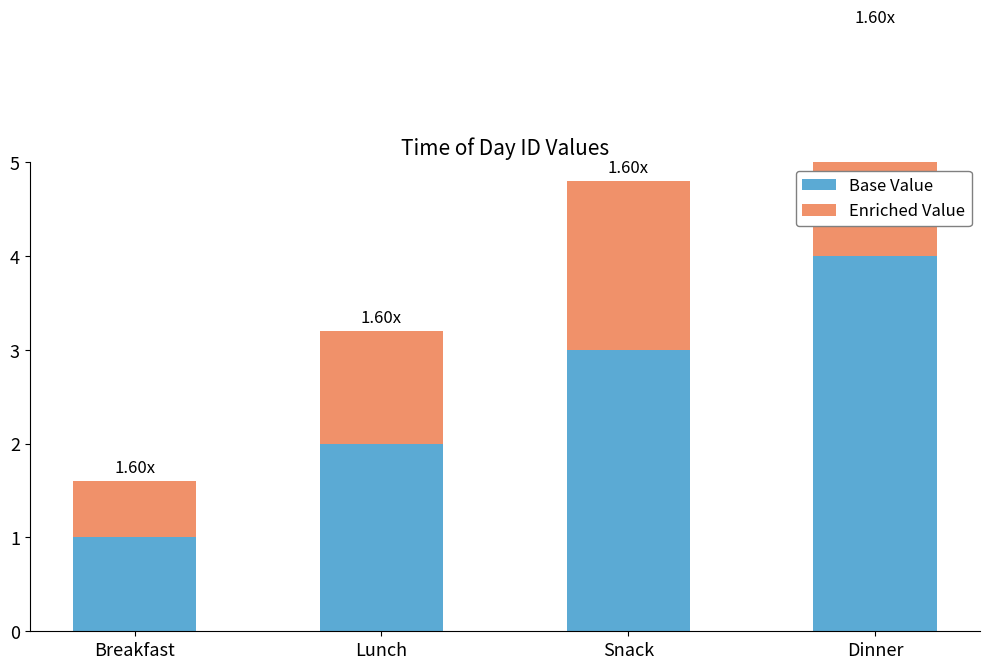

List the labels in order of Enriched Value value, smallest first.

Breakfast, Lunch, Snack, Dinner